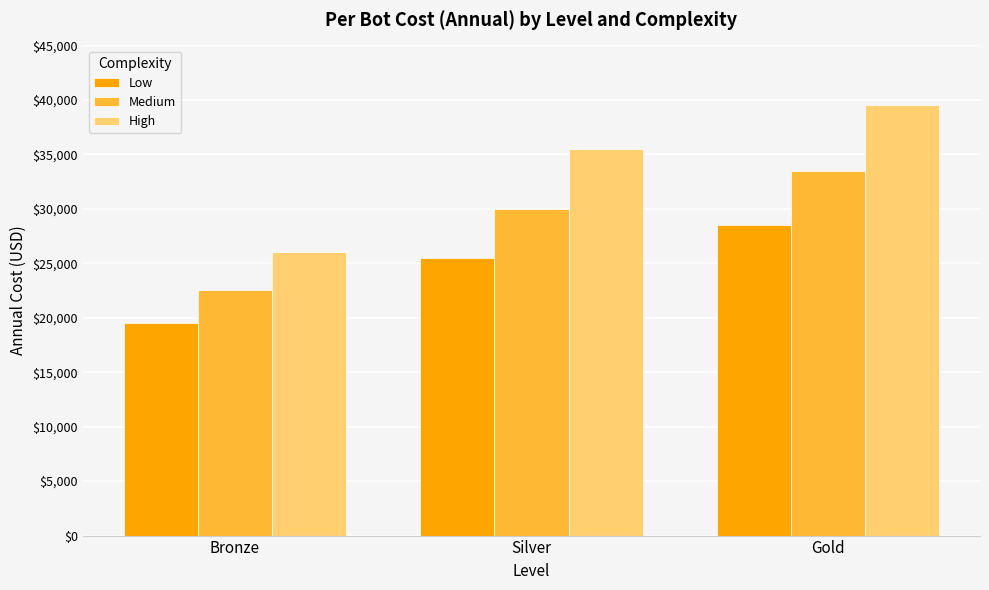

Are the bars grouped side by side (vs. stacked)?

Yes